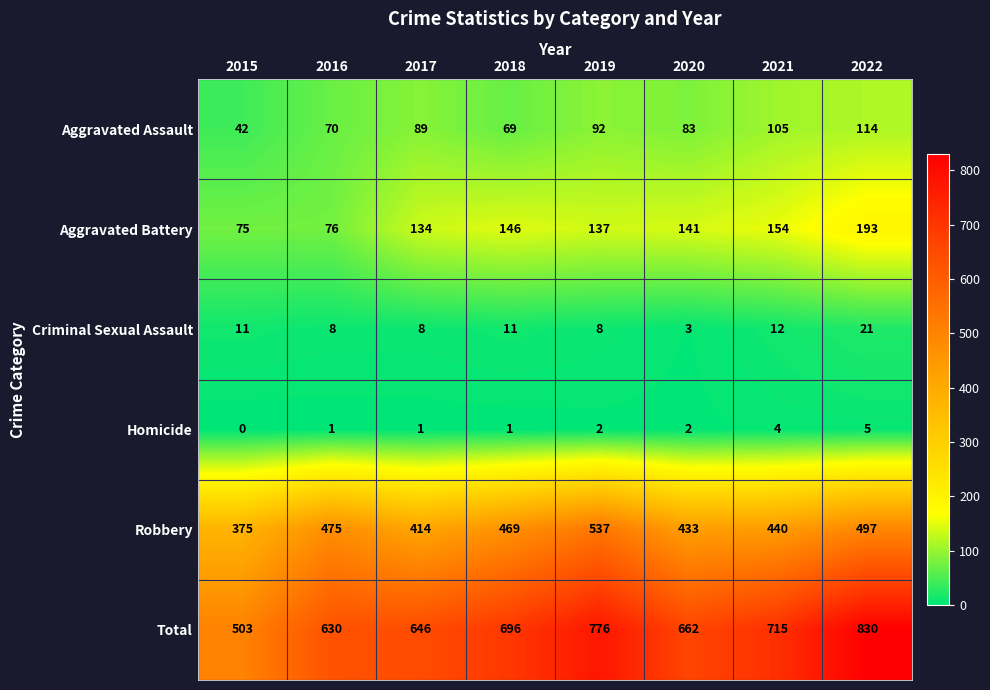

What is the difference between the highest and lowest values at 2022?

825